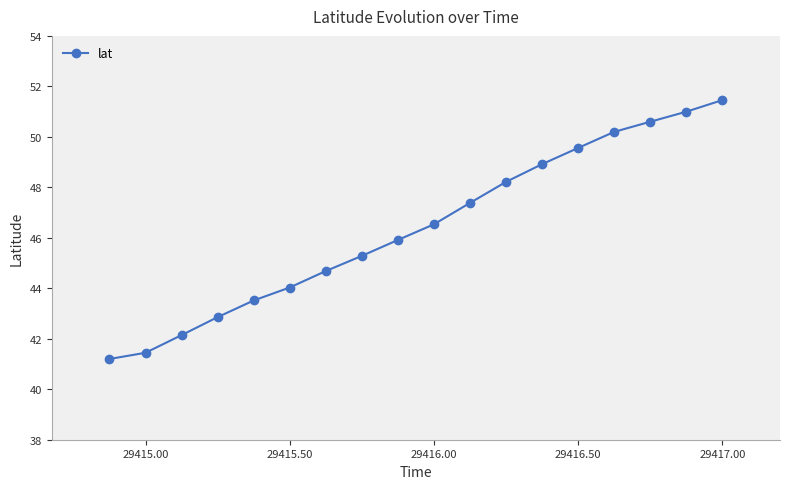

What is the value of the 16th point from the left?

50.6